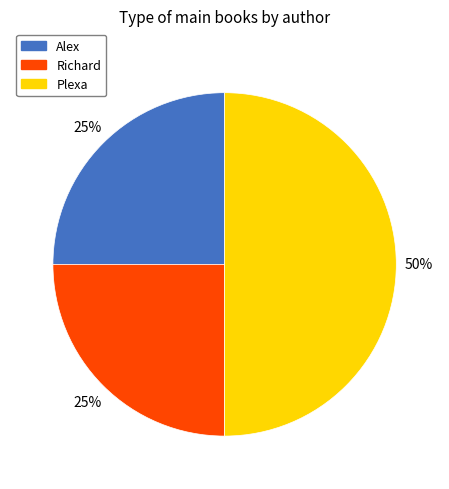

Do Plexa and Richard together represent more than half of the pie?

Yes